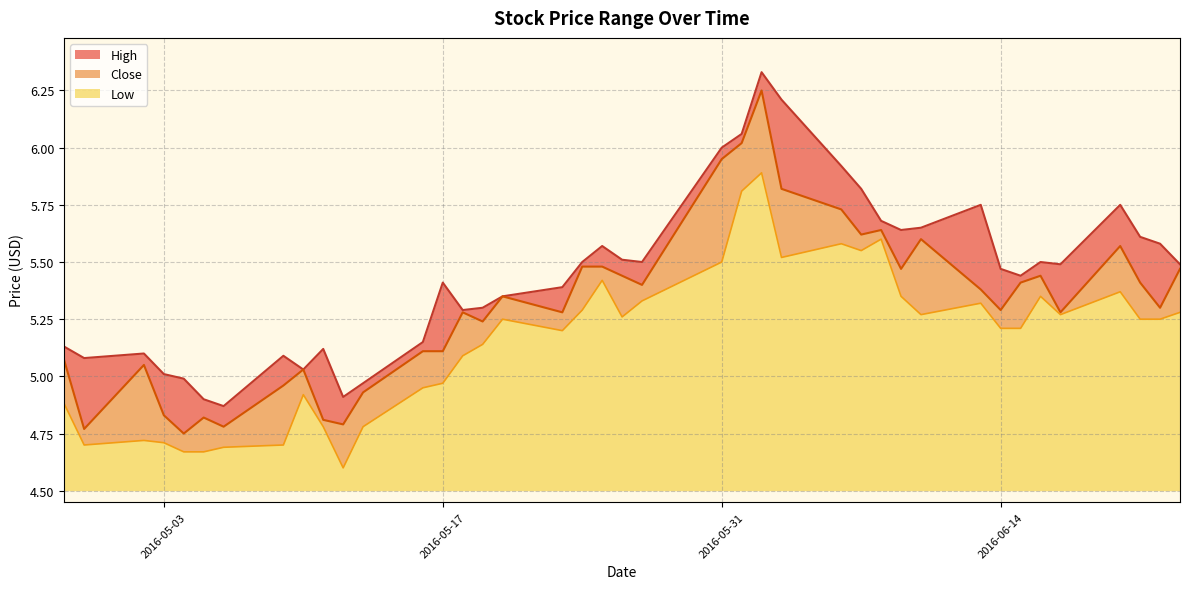

True or false: Low and Close intersect in this chart.

False